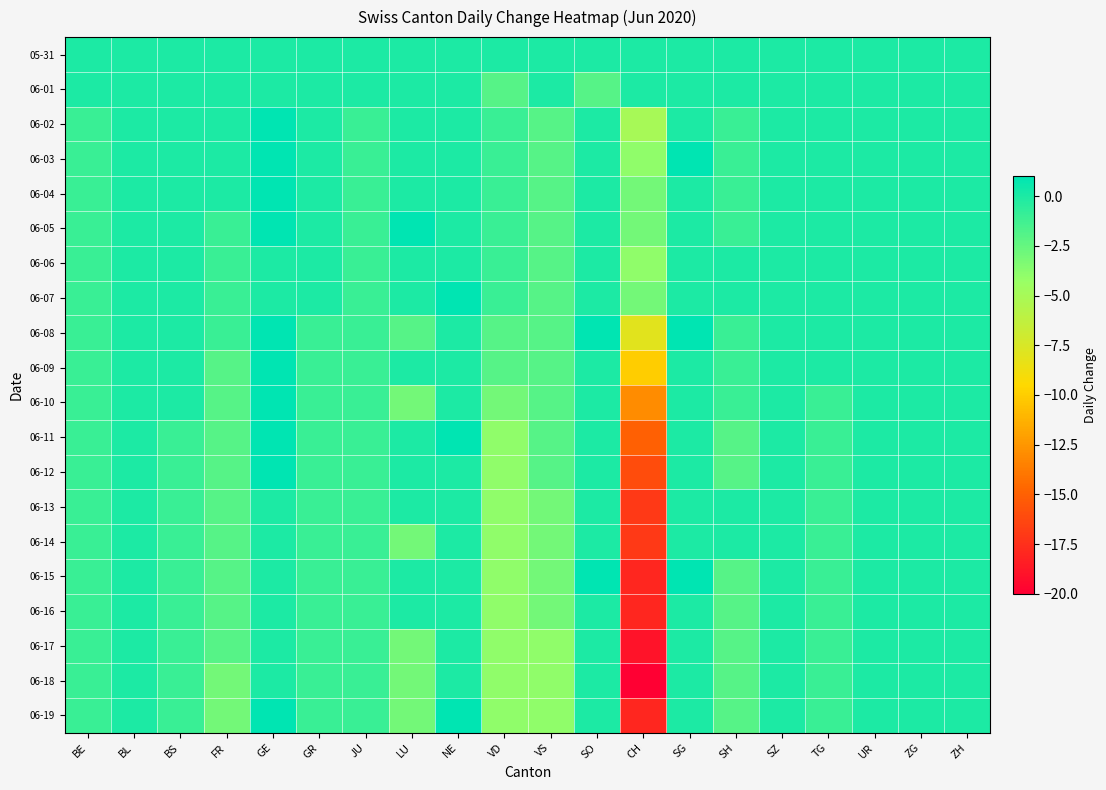

Rank the series by their maximum value, from lowest to highest.

05-31, 06-01, 06-06, 06-13, 06-14, 06-16, 06-17, 06-18, 06-02, 06-03, 06-04, 06-05, 06-07, 06-08, 06-09, 06-10, 06-11, 06-12, 06-15, 06-19